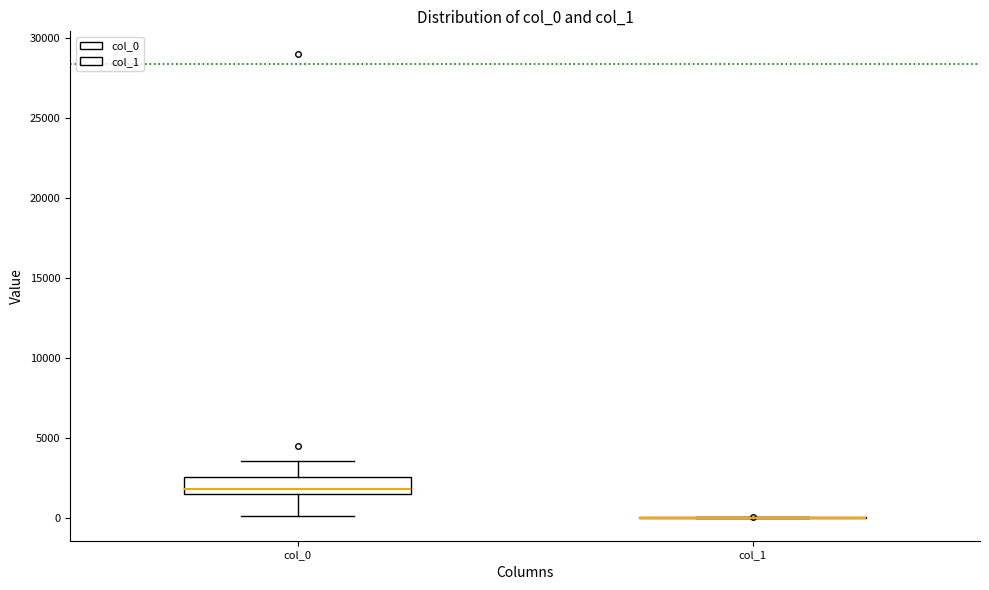

Reading left to right, transcribe this box plot: for each box, give where its median line is, the range the box spans, and where its two whiskers end, as read against the y-axis. The values are not printed on the chart, so give them approximately, as read against the axis.

col_0: median 2000, box 1500 to 2500, whiskers 0 to 3500
col_1: box collapsed to a line at 0, whiskers 0 to 0